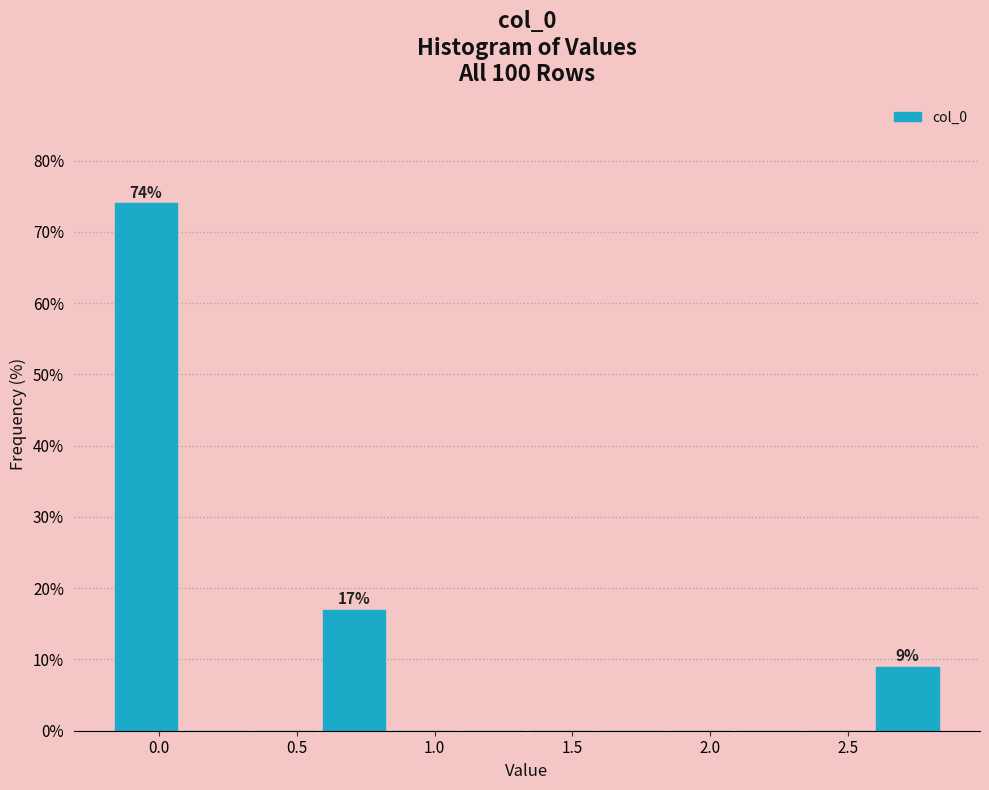

Over which range of the x-axis is the bar tallest?

-0.15 to 0.10